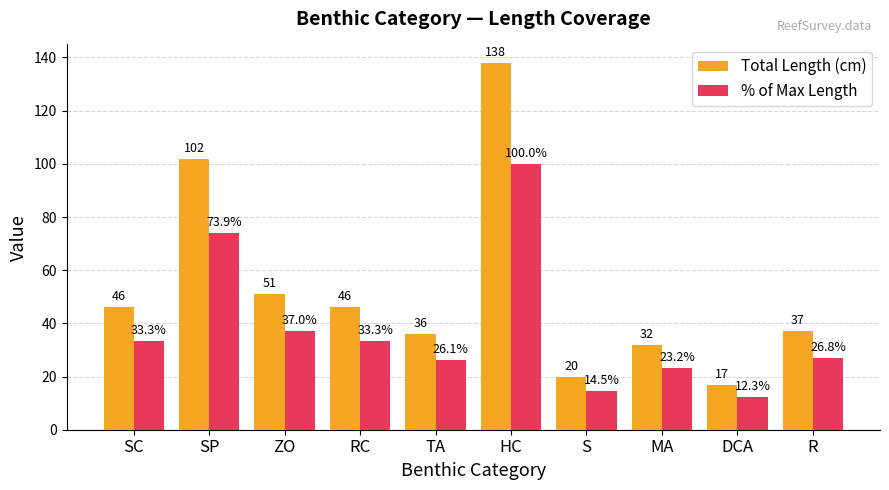

The % of Max Length series shows 49.7 at ZO. True or false?

False